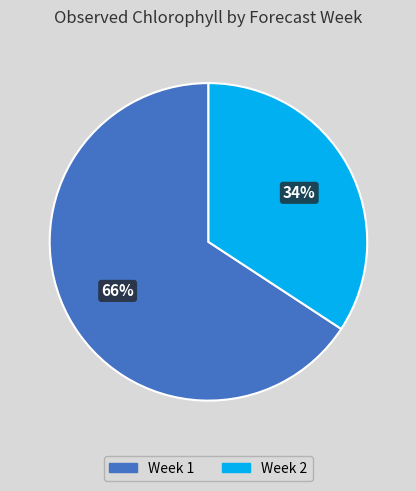

Which has a higher value, Week 2 or Week 1?

Week 1